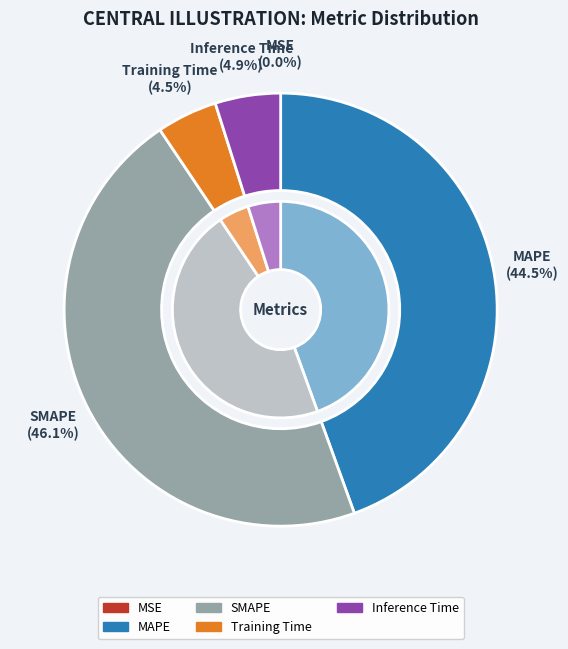

How much of the chart is everything except MSE?

100.0%